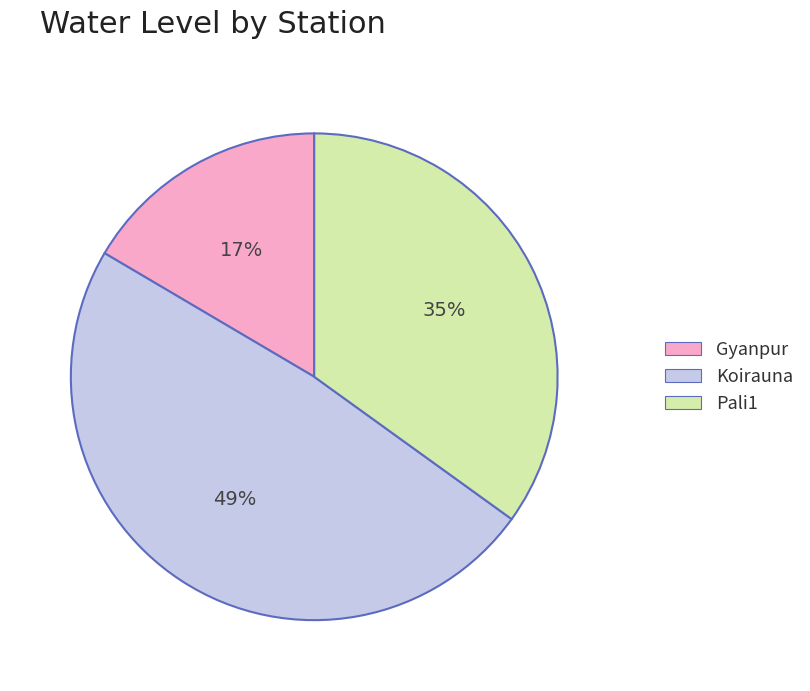

Do Pali1 and Koirauna together represent more than half of the pie?

Yes